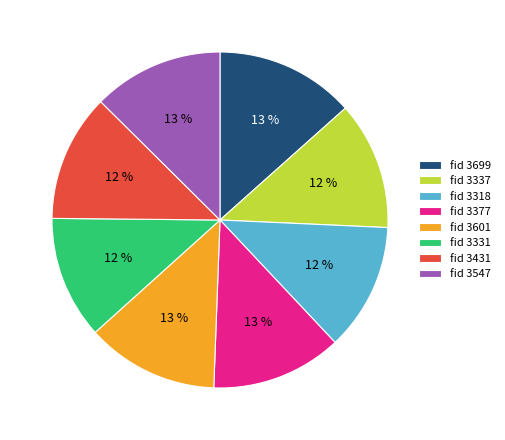

Count the number of slices in the pie.

8